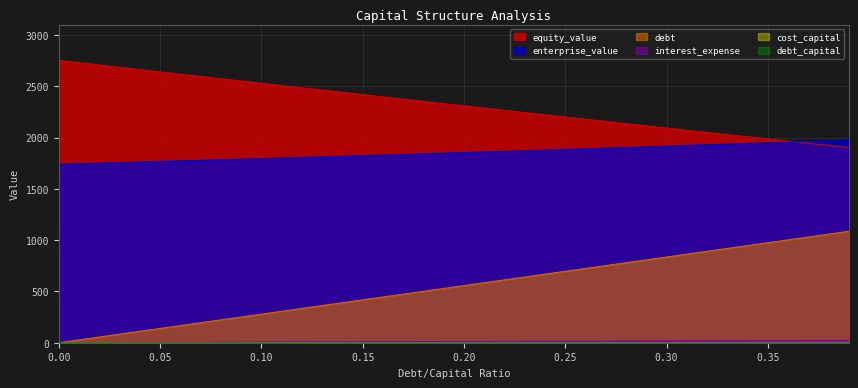

How many values in interest_expense are above zero?

39